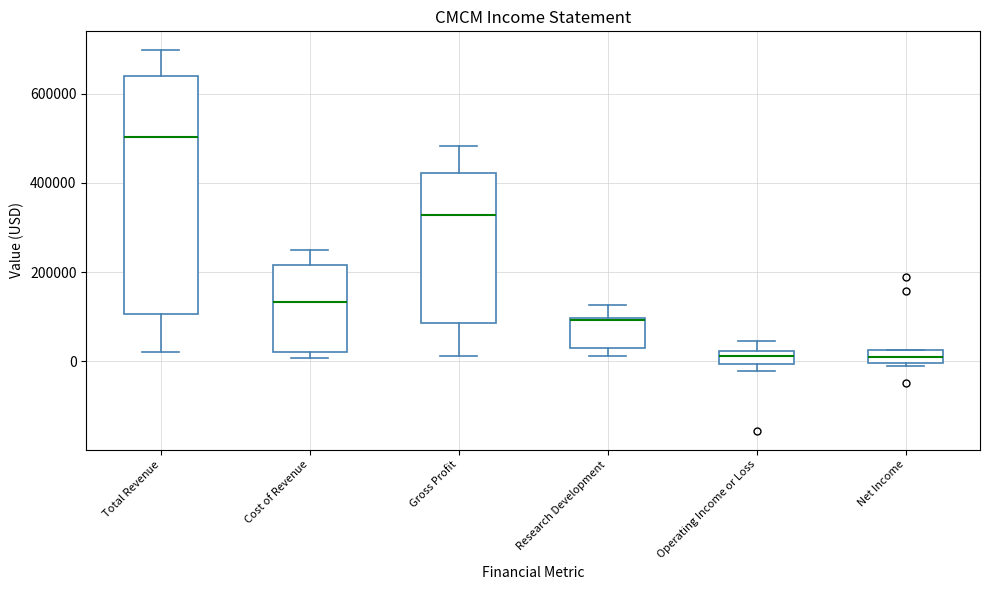

Where does the upper whisker of the box for Operating Income or Loss end on the y-axis? The values are not printed on the chart, so give them approximately, as read against the axis.

40000